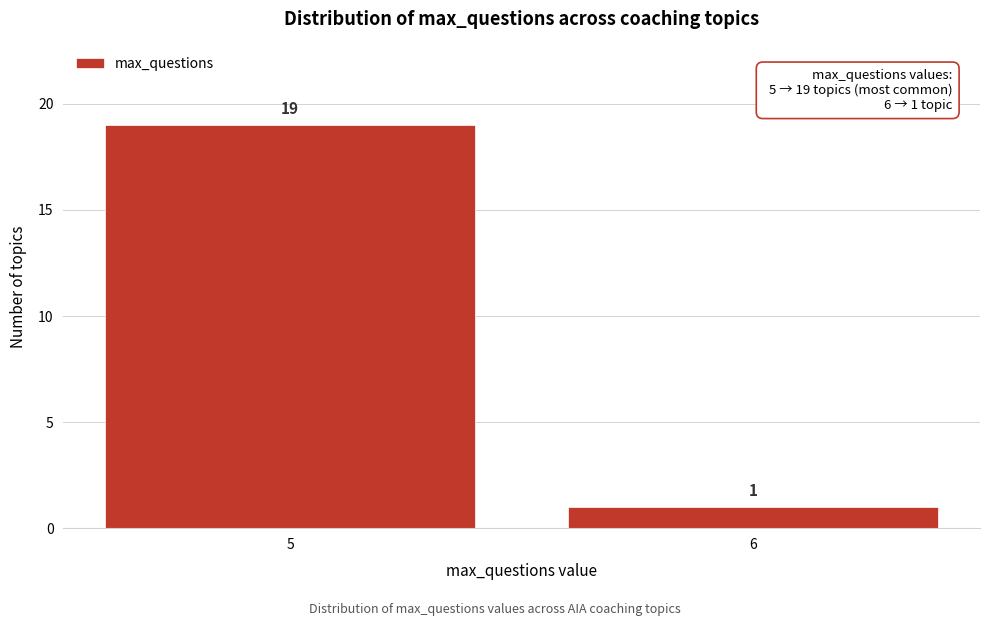

Reading right to left, transcribe all the data shown in this chart.

6=1	5=19